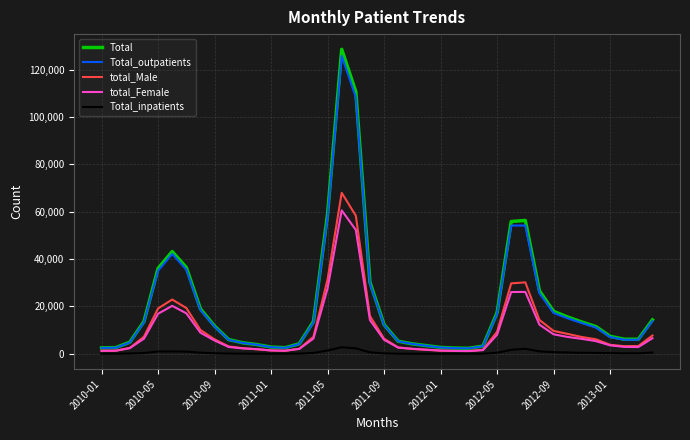

Which series has the largest range (max minus min)?

Total